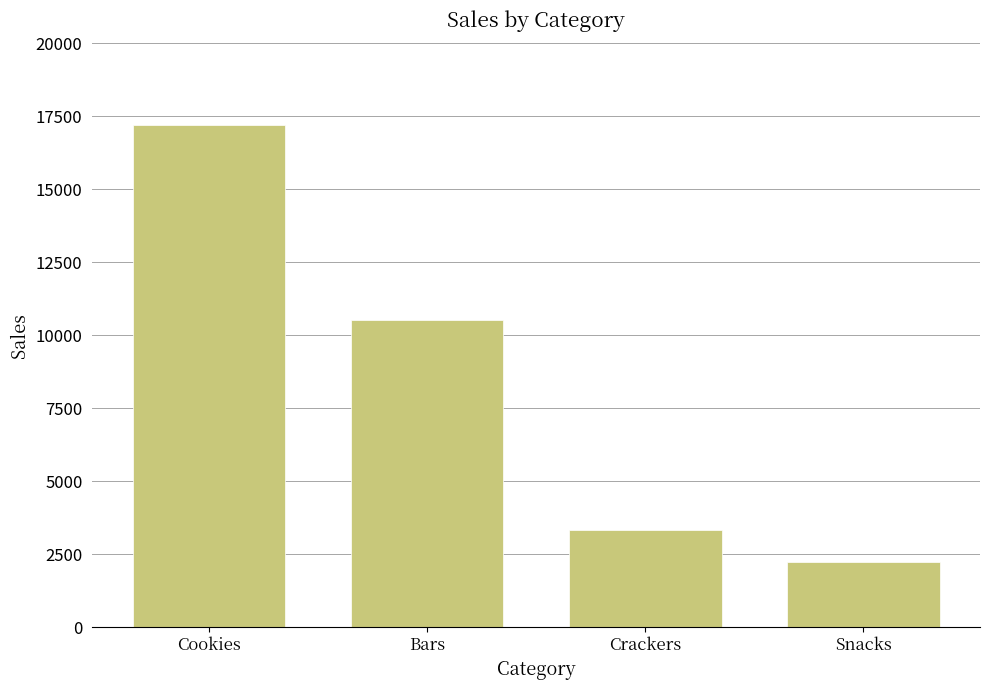

What is the change in value from Cookies to Snacks?

-14974.7